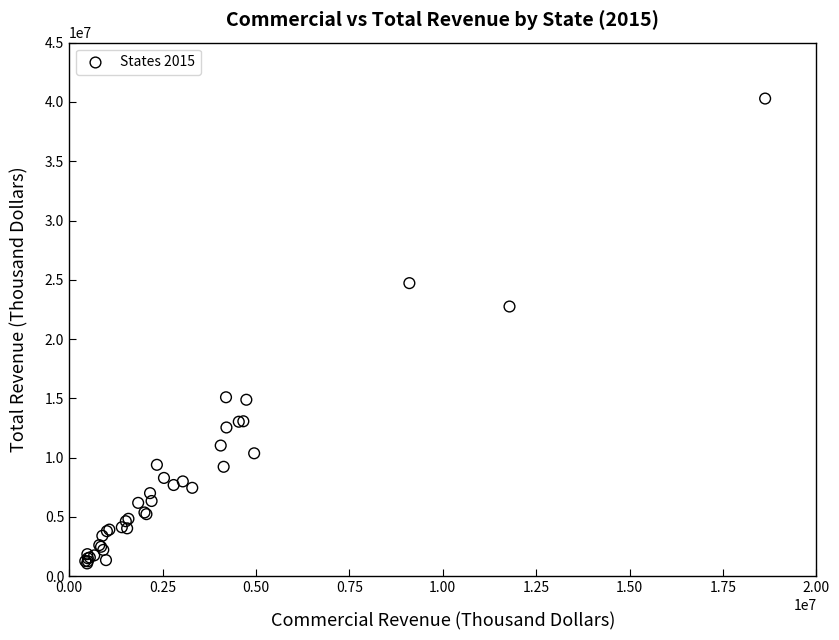

What Y value in the scatter plot is closest to 20684001?

22747297